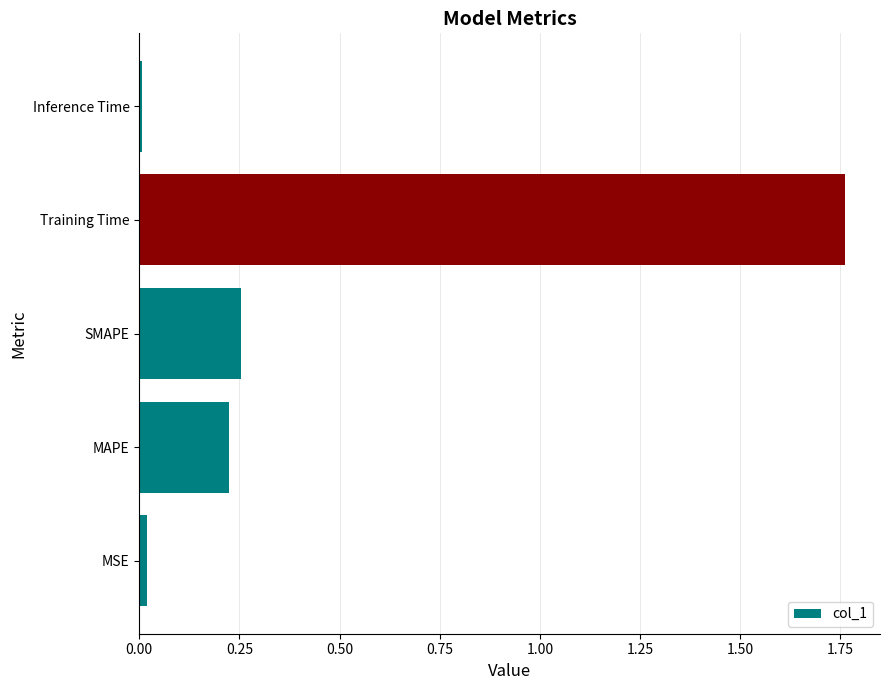

What is the average value?

0.5